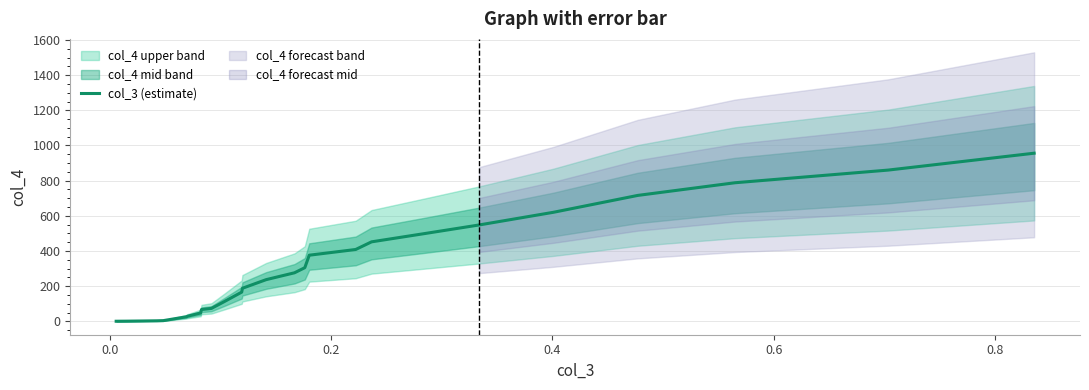

What is the maximum value for col_3 (estimate)?

956.0